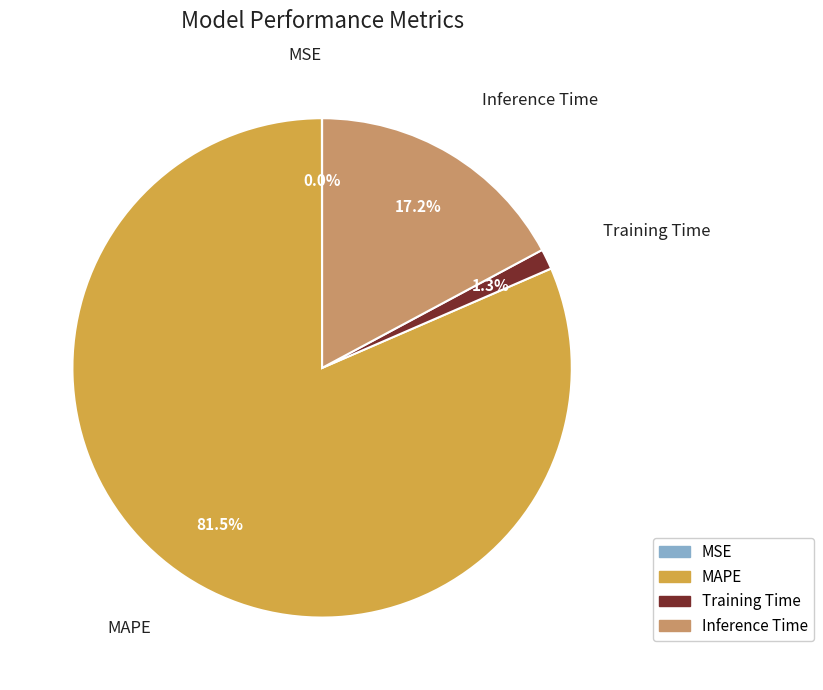

What is the total percentage of Inference Time and MAPE?

98.7%